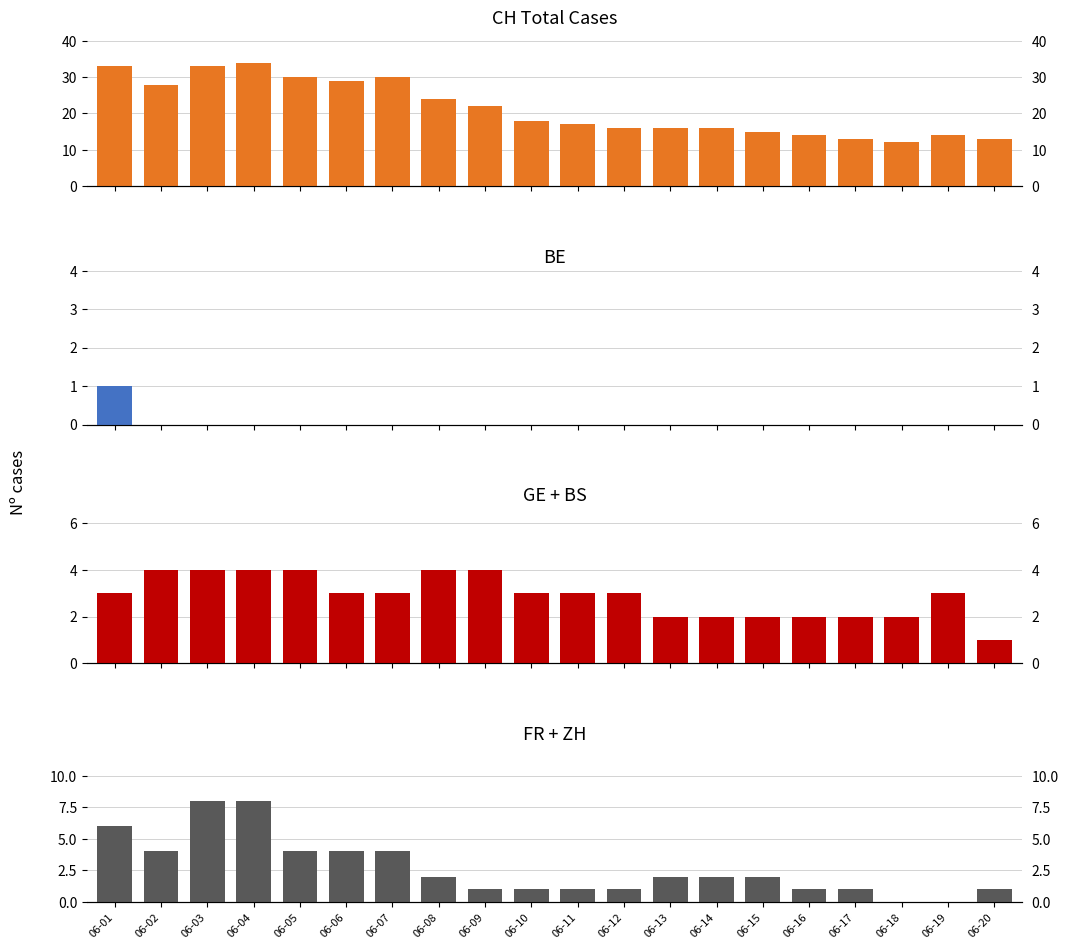

What is the spread (max minus min) of values at 06-12?

16